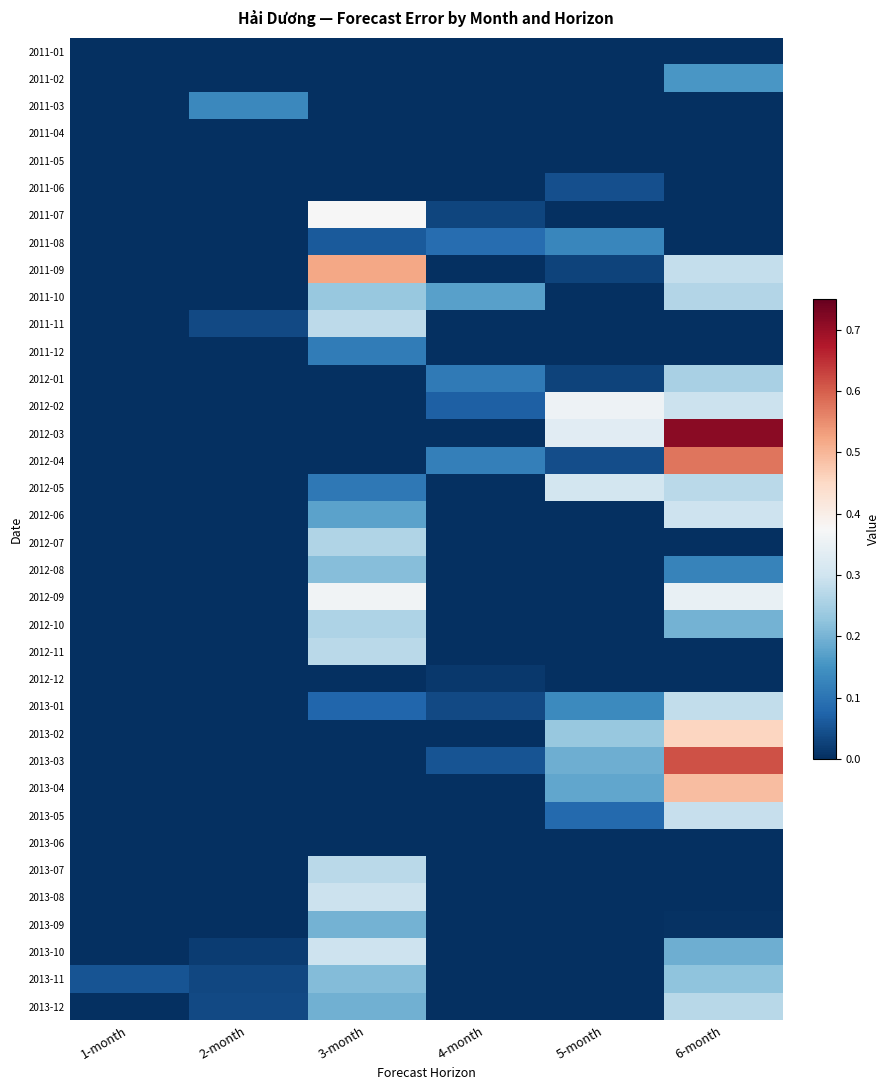

At which category does the chart reach its peak across all series?

6-month